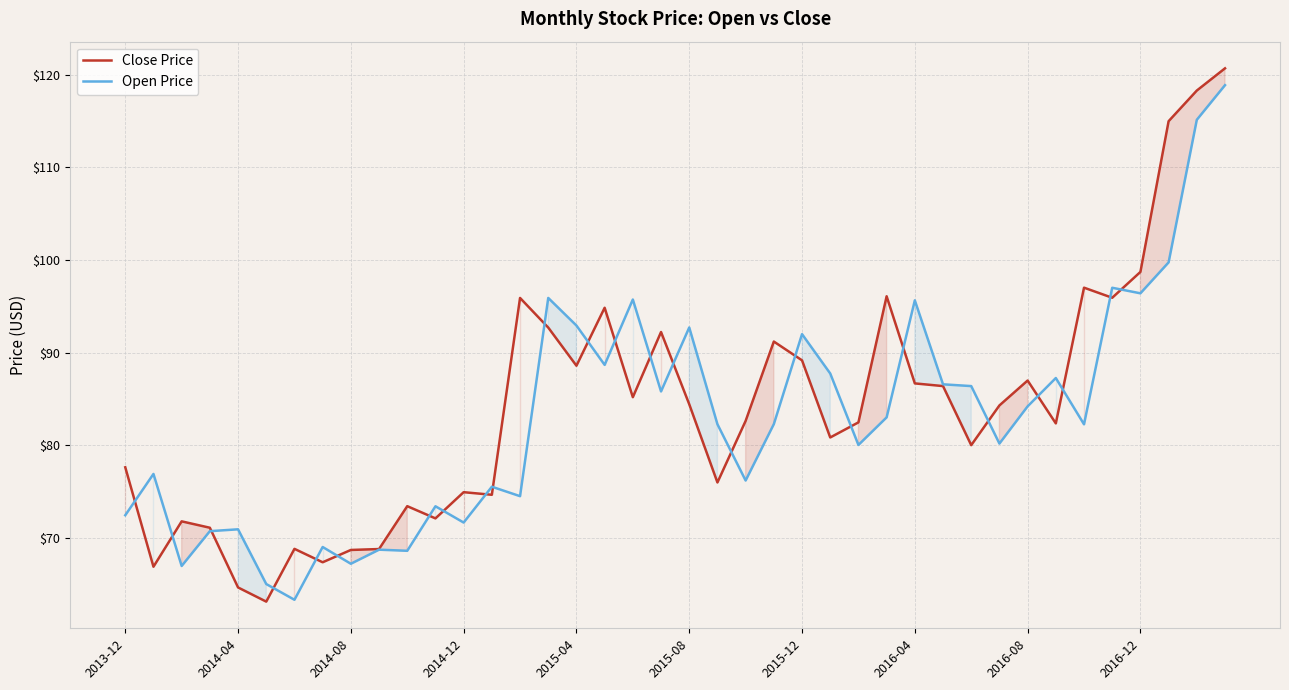

What is the total value across all series at 2014-08?

135.9